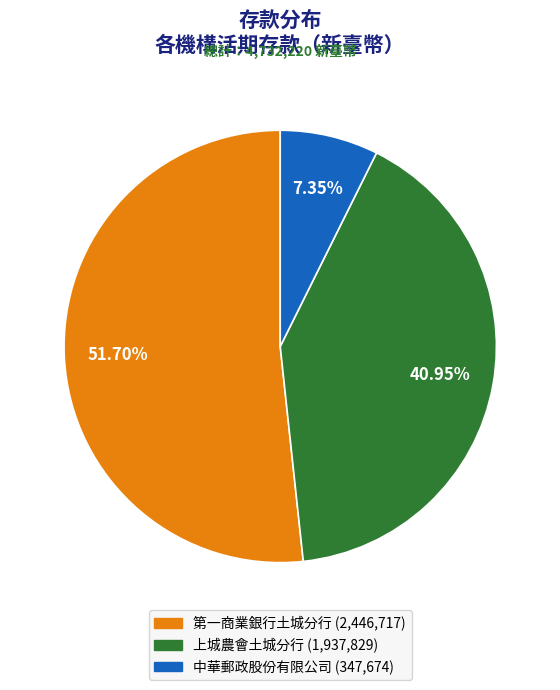

How much of the chart is everything except 第一商業銀行土城分行?

48.3%